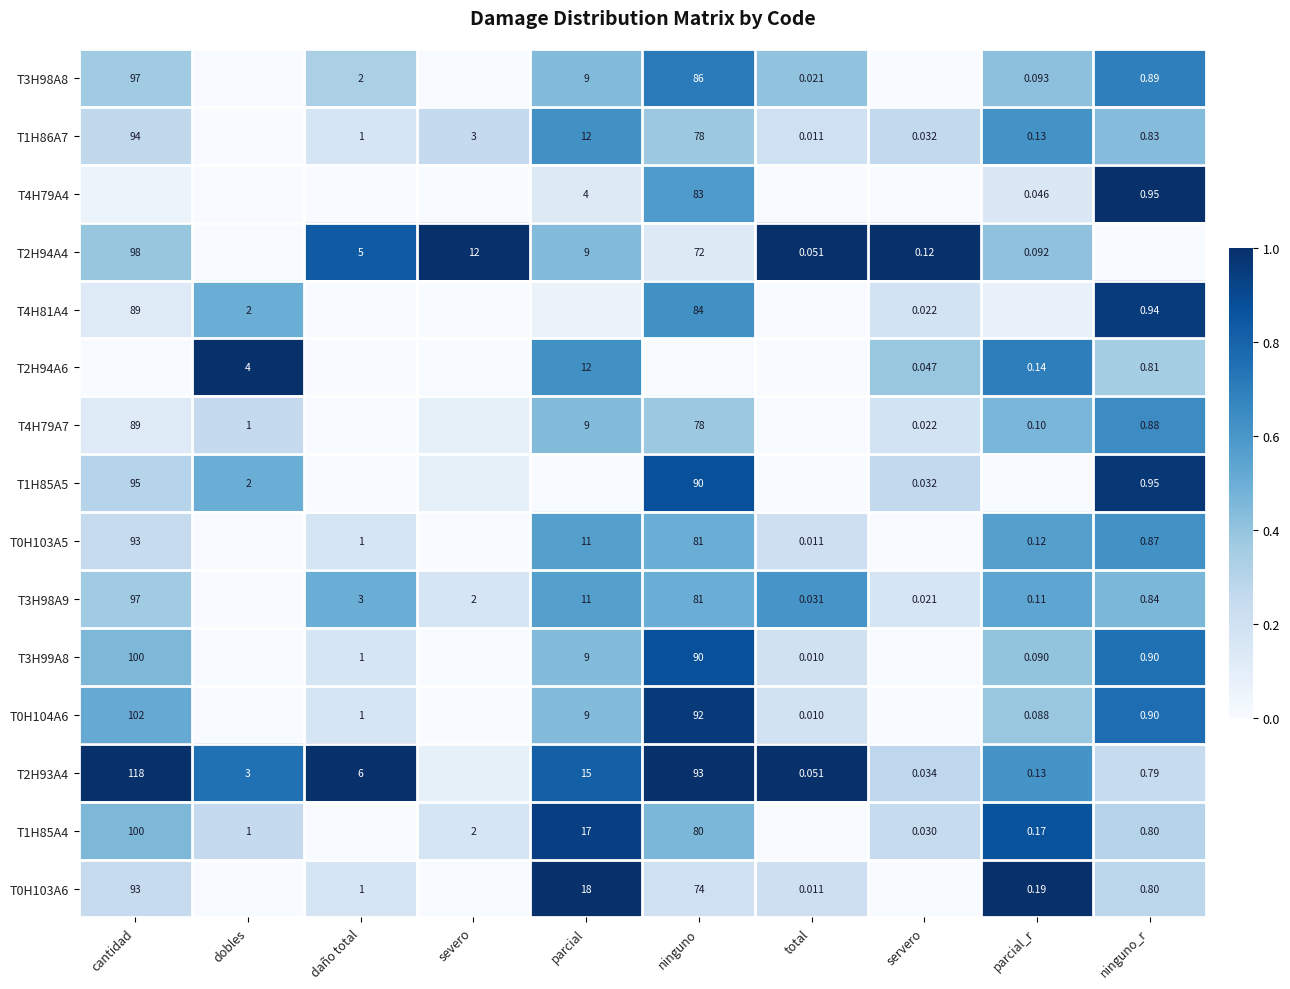

How many categories are shown in the chart?

10